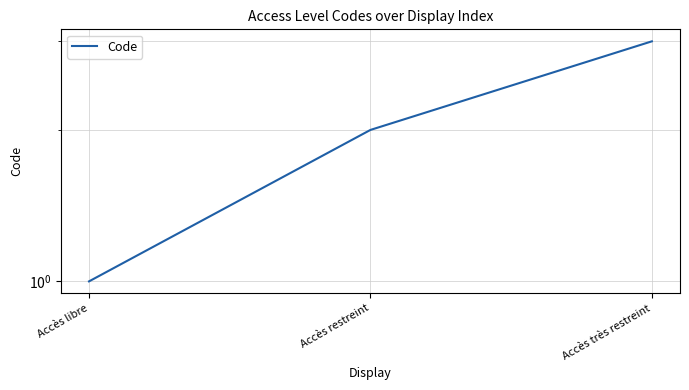

Approximately how many times larger is the value at Accès libre compared to Accès très restreint?

0.3